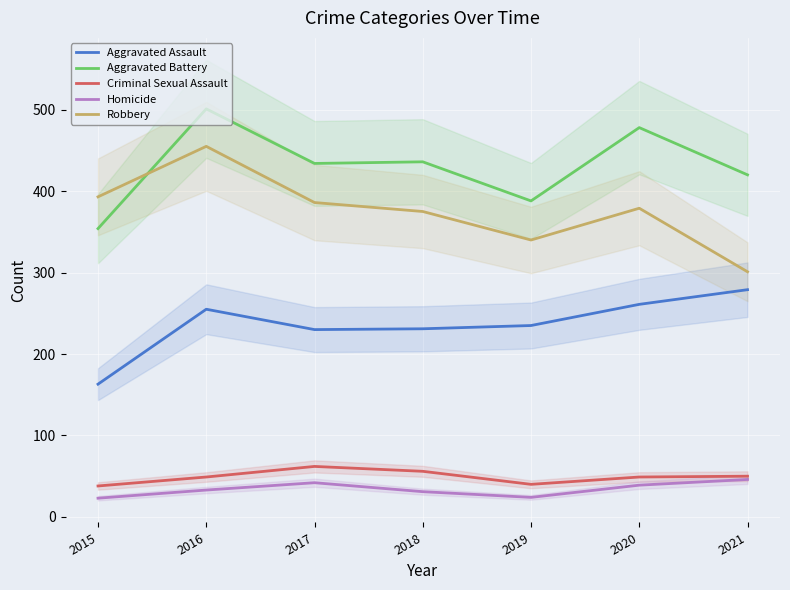

Is it true that Aggravated Assault equals 69 at 2020?

False